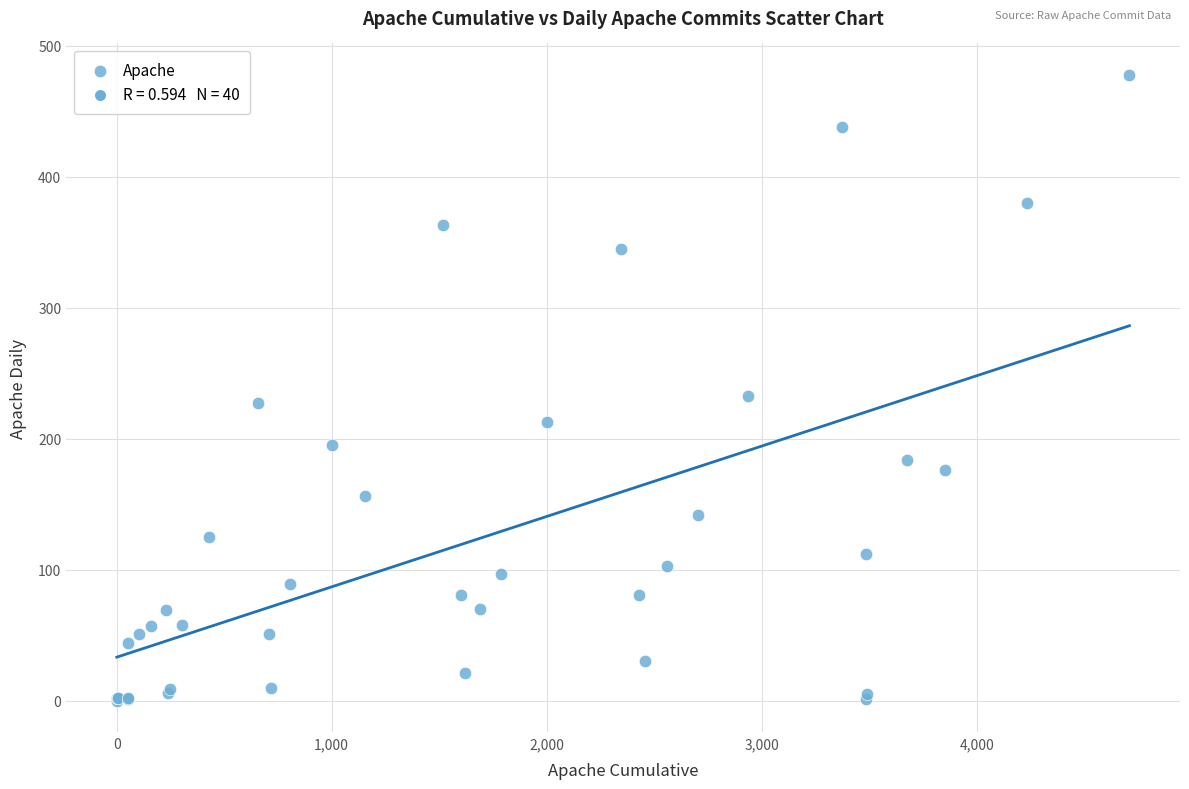

What Y value in the scatter plot is closest to 239?

233